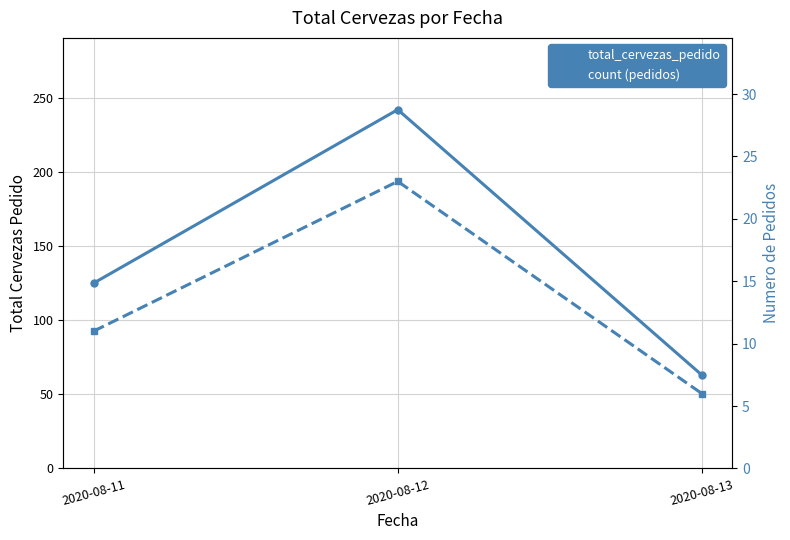

Reading right to left, extract all data points from this chart.

total_cervezas_pedido: 2020-08-13=63	2020-08-12=242	2020-08-11=125
count (pedidos): 2020-08-13=6	2020-08-12=23	2020-08-11=11